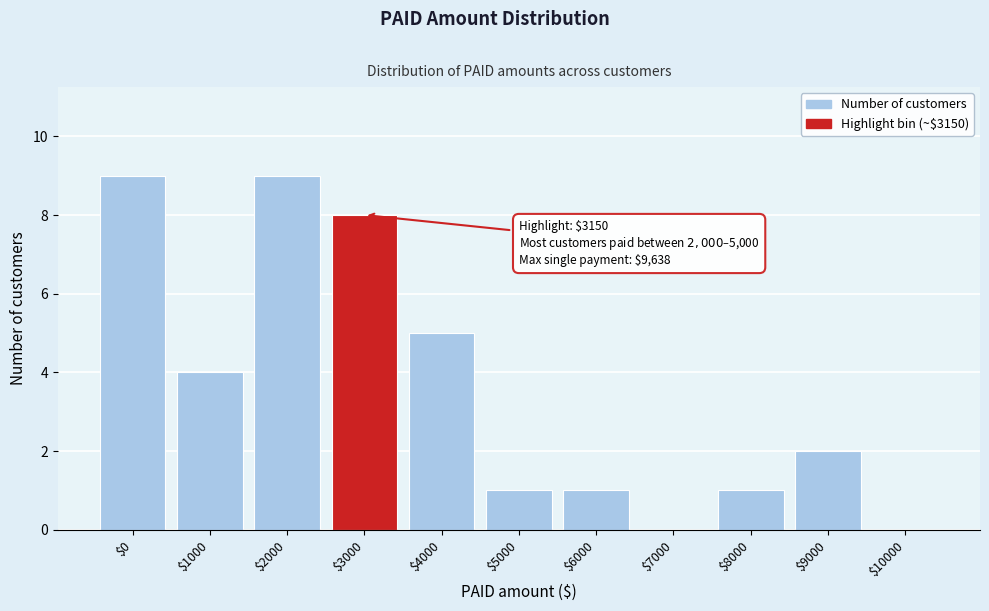

The chart shows a value of 2 at $6000. True or false?

False